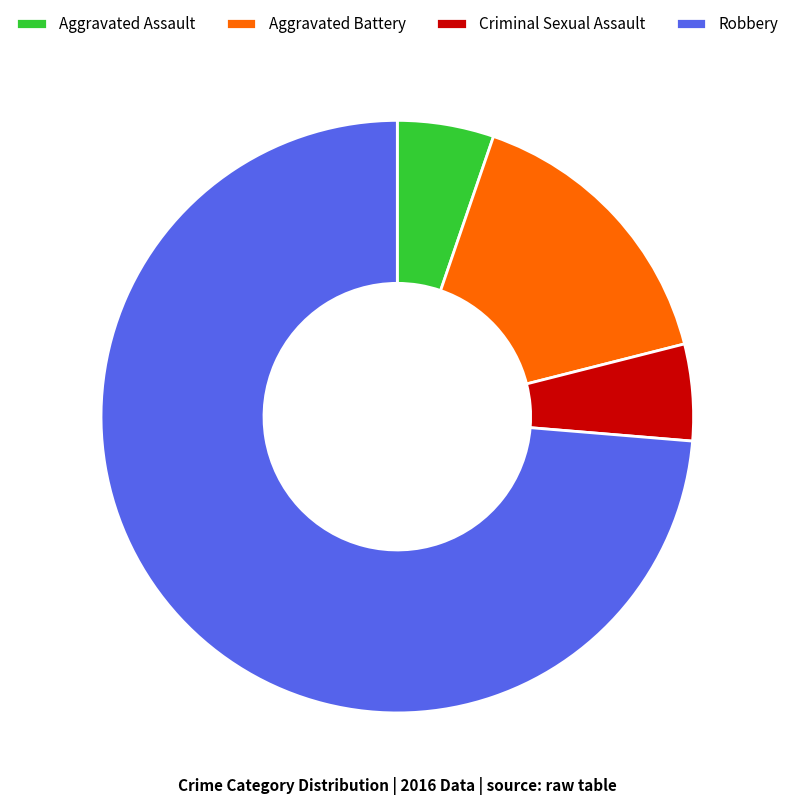

Approximately how many times larger is the value at Aggravated Assault compared to Aggravated Battery?

0.3